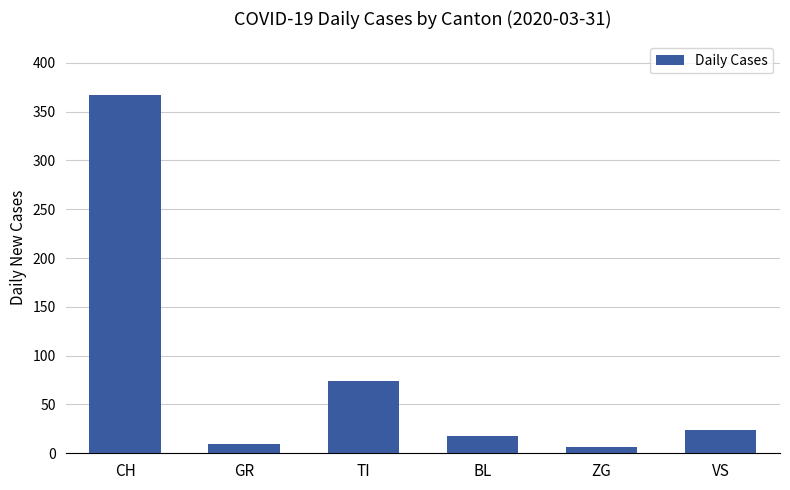

What is the sum of all values?

499